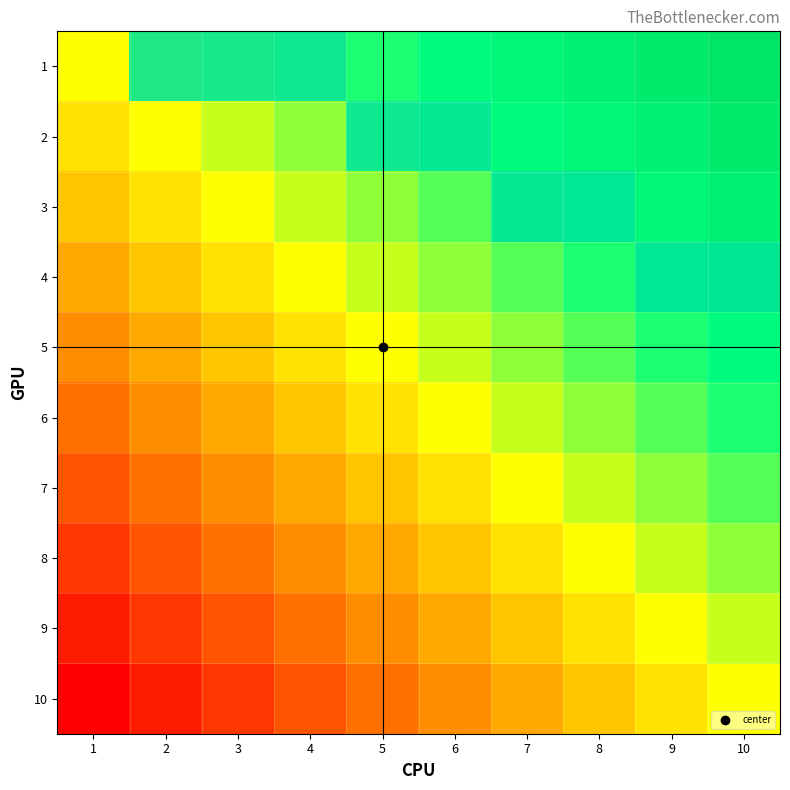

At how many categories does at least one series exceed 0?

9